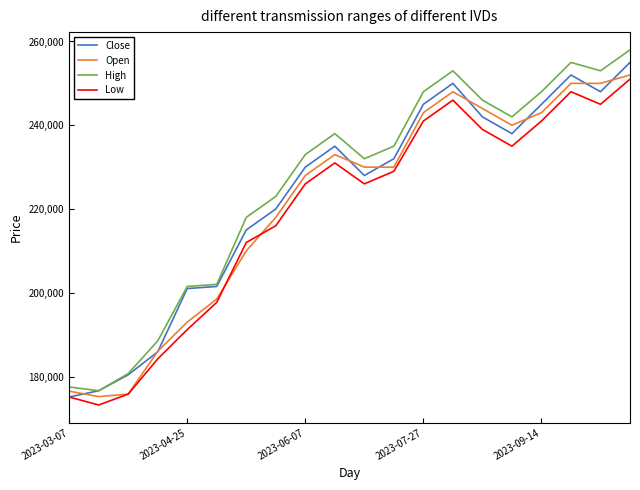

List the series in order of their overall mean, lowest first.

Low, Open, Close, High